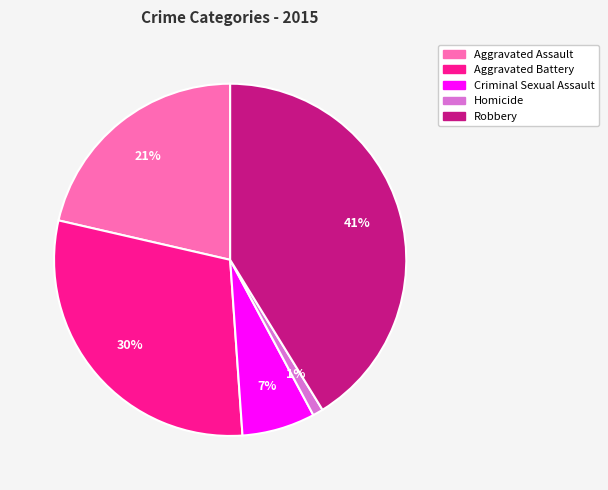

Is the sum of Aggravated Battery and Homicide greater than half?

No